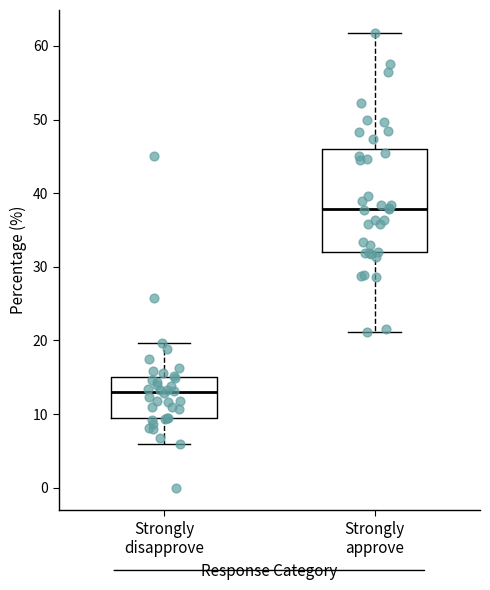

Reading left to right, read every box against the y-axis: the position of its median line, the range the box covers, and the ends of its whiskers. The values are not printed on the chart, so give them approximately, as read against the axis.

Strongly disapprove: median 13, box 9 to 15, whiskers 6 to 20
Strongly approve: median 38, box 32 to 46, whiskers 21 to 62